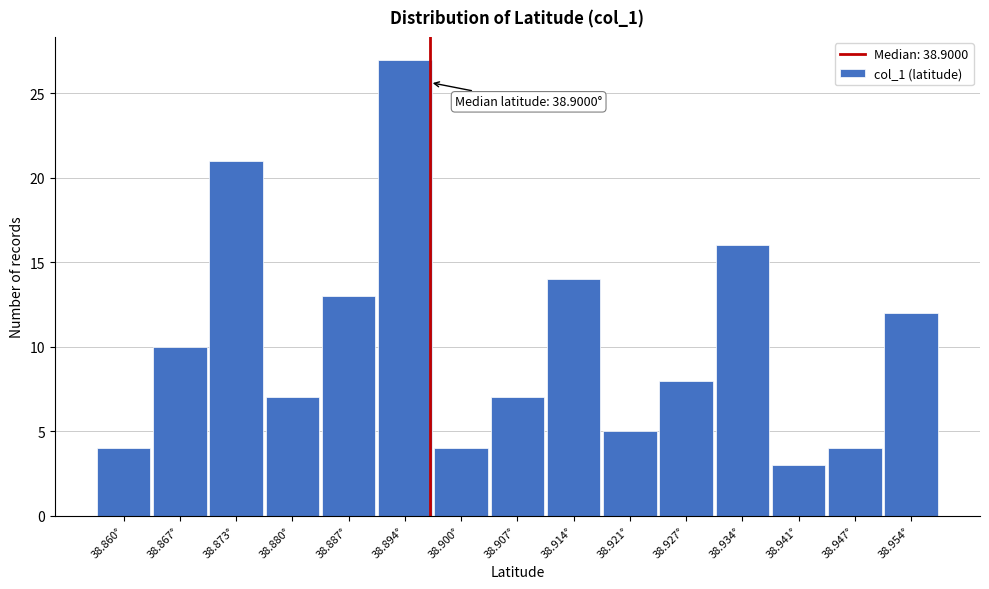

Reading left to right, transcribe all the data shown in this chart.

4	10	21	7	13	27	4	7	14	5	8	16	3	4	12